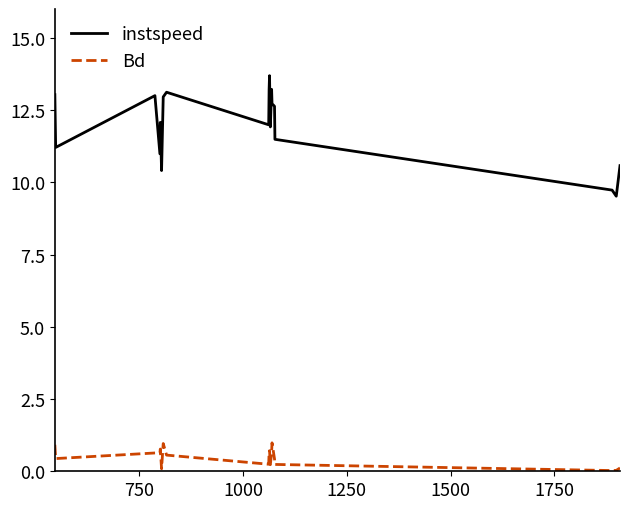

True or false: instspeed and Bd cross at least once.

False